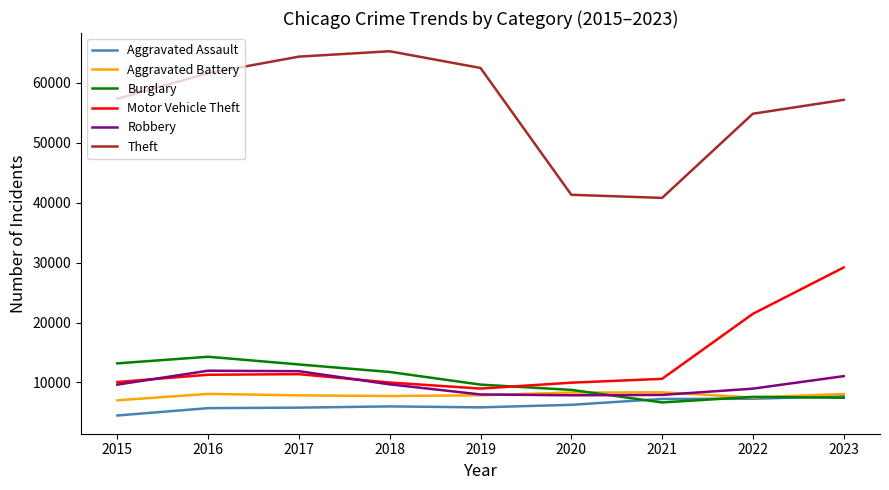

What is the highest value of the Motor Vehicle Theft series?

29193